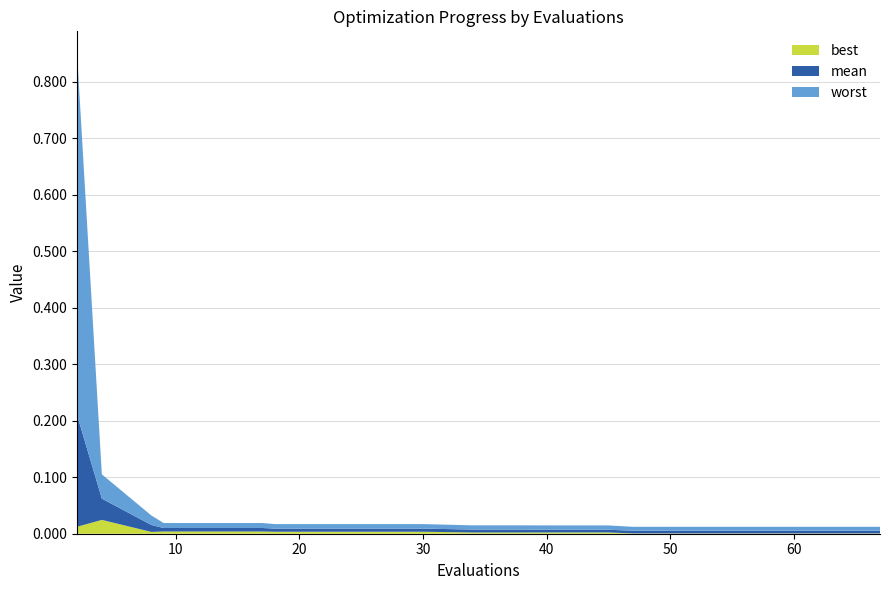

Reading left to right, transcribe all the data shown in this chart.

mean: 0.2	0.0	0.0	0.0	0.0	0.0	0.0	0.0	0.0	0.0	0.0	0.0	0.0	0.0	0.0	0.0	0.0	0.0	0.0	0.0
best: 0.0	0.0	0.0	0.0	0.0	0.0	0.0	0.0	0.0	0.0	0.0	0.0	0.0	0.0	0.0	0.0	0.0	0.0	0.0	0.0
worst: 0.6	0.0	0.0	0.0	0.0	0.0	0.0	0.0	0.0	0.0	0.0	0.0	0.0	0.0	0.0	0.0	0.0	0.0	0.0	0.0